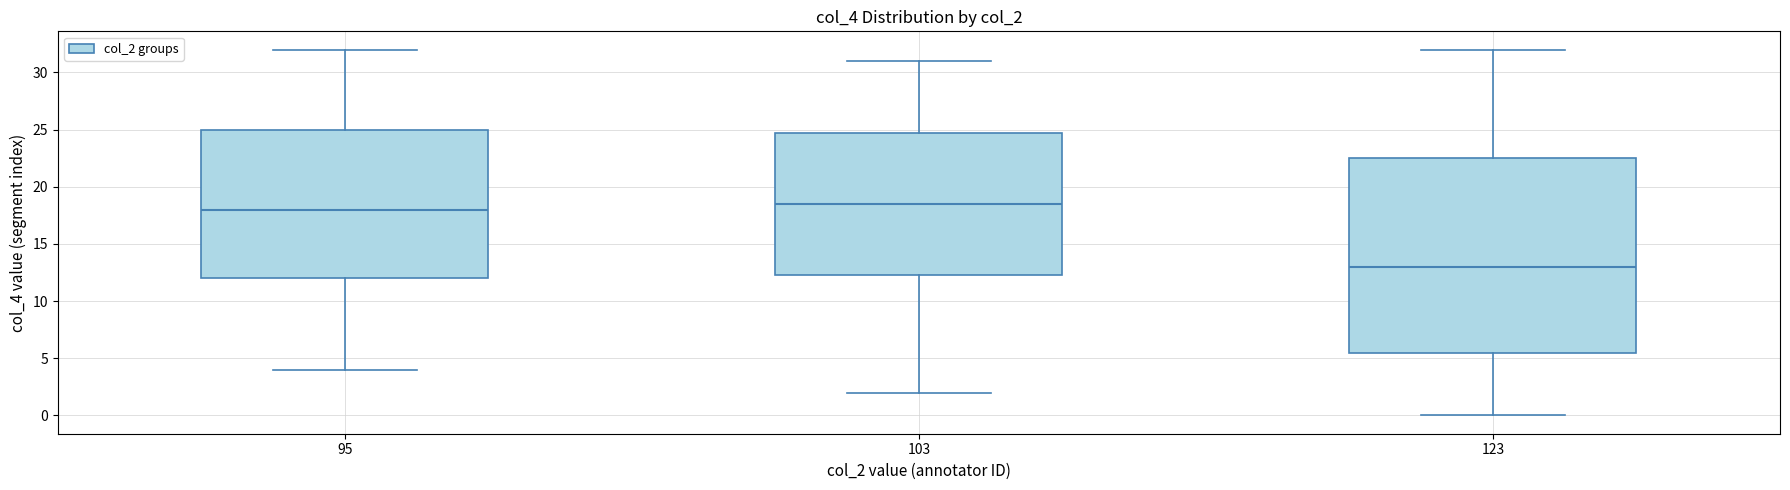

Reading left to right, transcribe this box plot: for each box, give where its median line is, the range the box spans, and where its two whiskers end, as read against the y-axis. The values are not printed on the chart, so give them approximately, as read against the axis.

95: median 18.0, box 12.0 to 25.0, whiskers 4.0 to 32.0
103: median 18.5, box 12.5 to 25.0, whiskers 2.0 to 31.0
123: median 13.0, box 5.5 to 22.5, whiskers 0.0 to 32.0